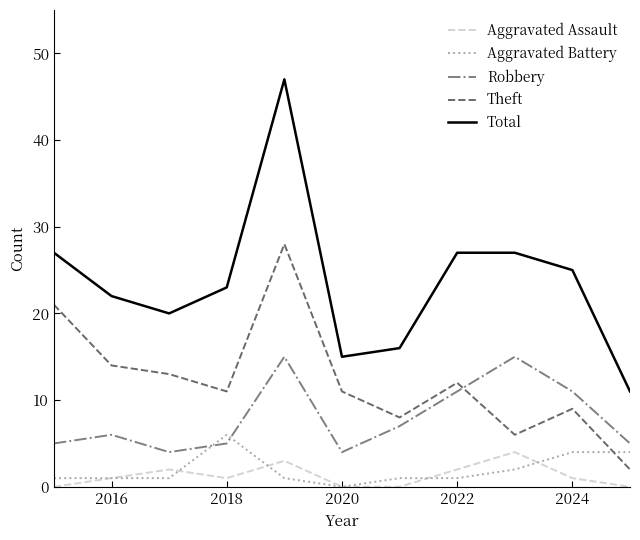

Which series has the largest range (max minus min)?

Total